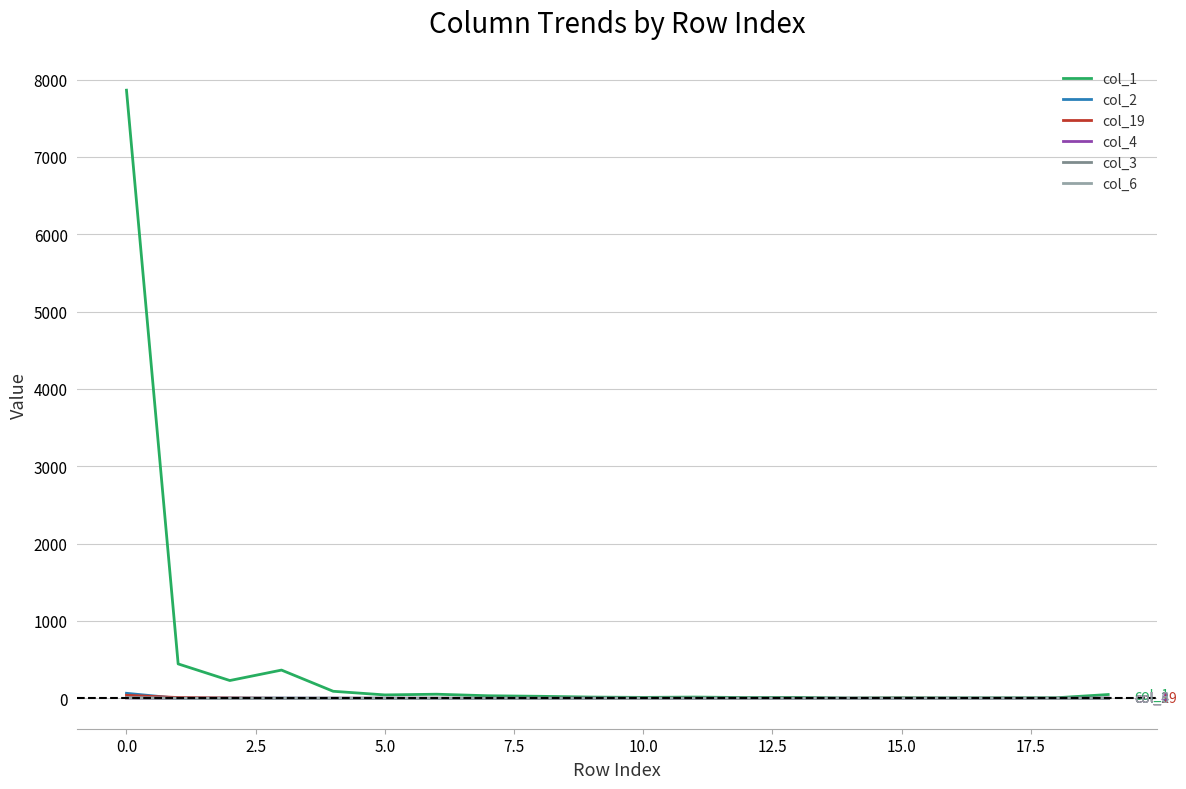

Which series has the largest total across all categories?

col_1